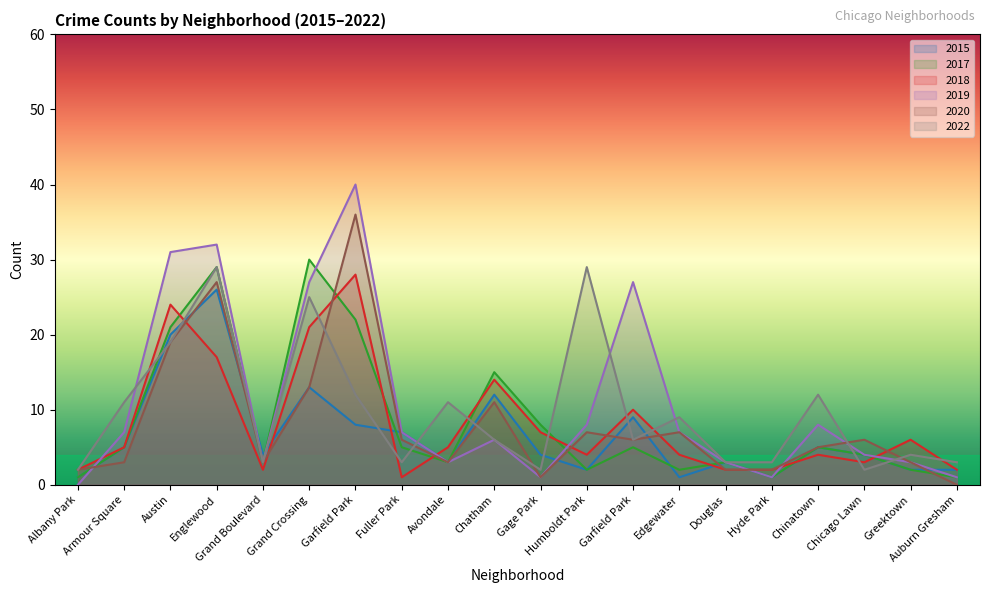

Reading left to right, extract all data points from this chart.

2017: 1	5	21	29	3	30	22	5	3	15	8	2	5	2	3	1	5	4	2	1
2022: 2	11	19	29	3	25	12	3	11	6	2	29	6	9	3	3	12	2	4	3
2019: 0	7	31	32	3	27	40	7	3	6	1	8	27	7	3	1	8	4	3	1
2018: 2	5	24	17	2	21	28	1	5	14	7	4	10	4	2	2	4	3	6	2
2020: 2	3	19	27	3	13	36	6	3	11	1	7	6	7	2	2	5	6	3	0
2015: 1	5	20	26	4	13	8	7	3	12	4	2	9	1	3	1	5	4	2	2